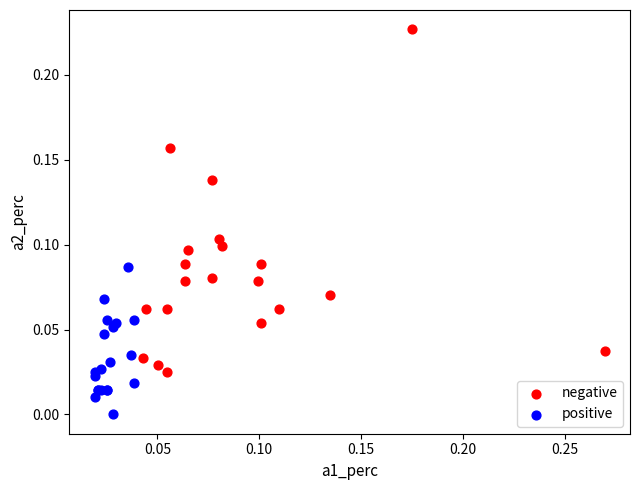

Which series has the widest spread of Y values?

negative